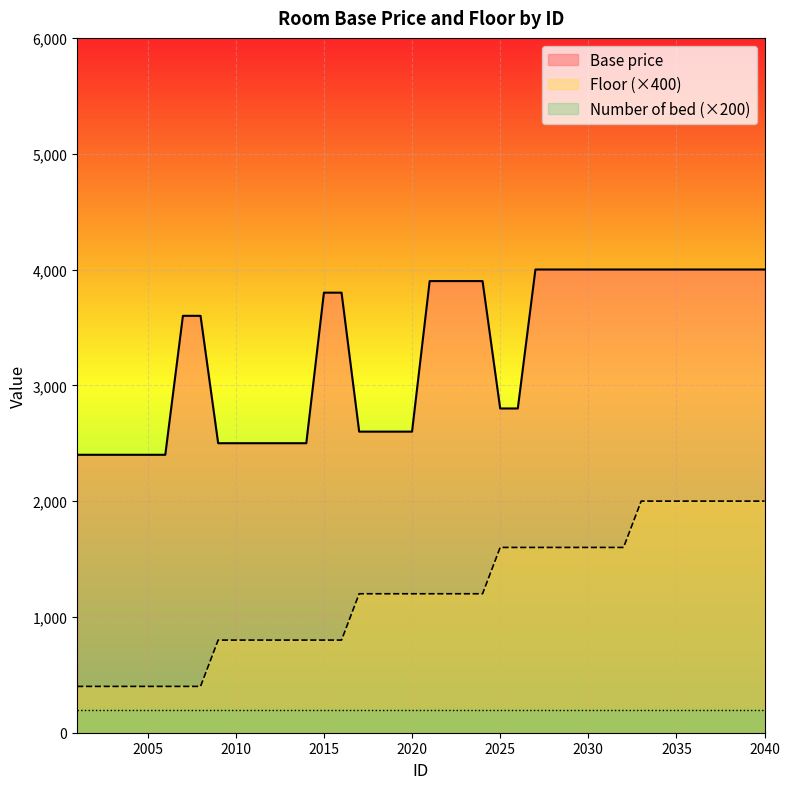

Which series has the largest range (max minus min)?

Base price